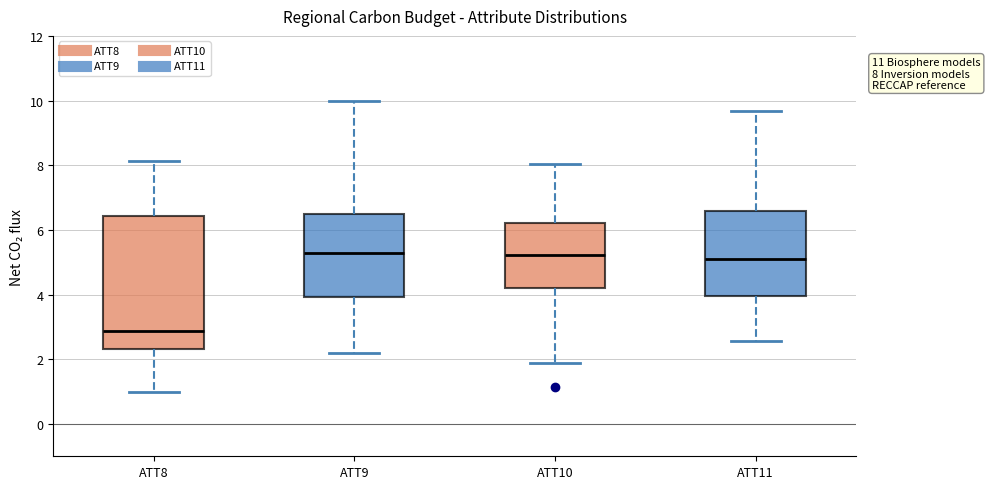

Which box's median line is the lowest?

ATT8